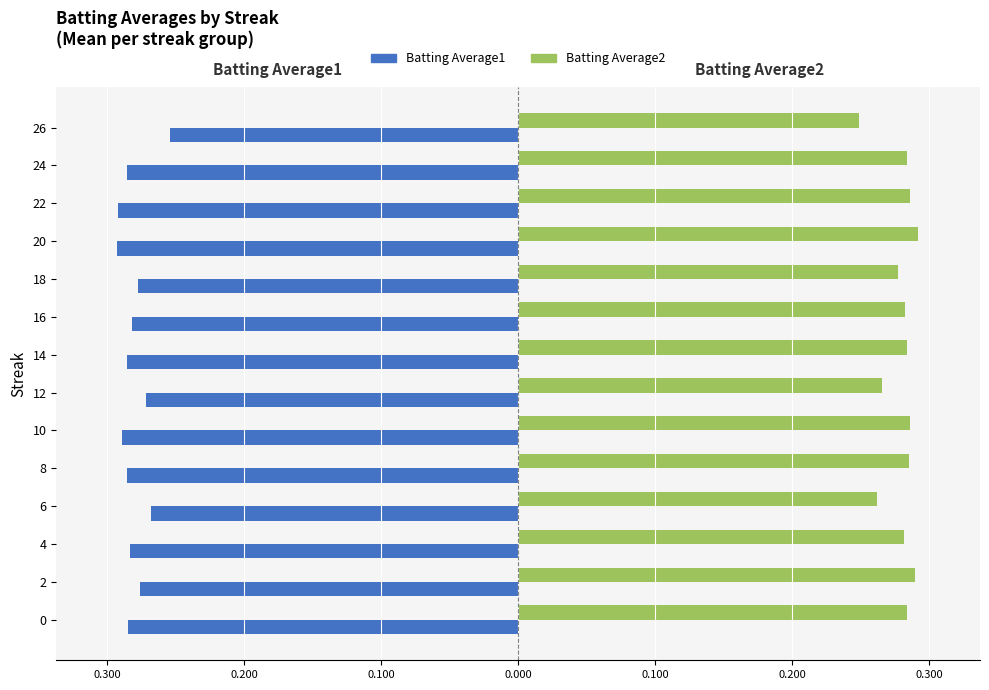

Reading left to right, list all the values displayed in this chart.

Batting Average1: -0.3	-0.3	-0.3	-0.3	-0.3	-0.3	-0.3	-0.3	-0.3	-0.3	-0.3	-0.3	-0.3	-0.3
Batting Average2: 0.3	0.3	0.3	0.3	0.3	0.3	0.3	0.3	0.3	0.3	0.3	0.3	0.3	0.2